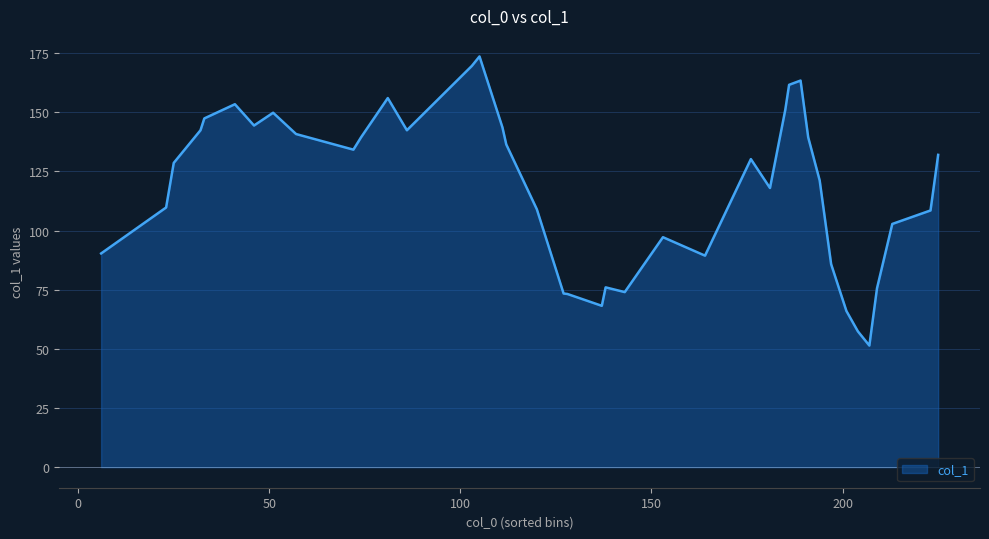

What is the maximum value shown in the chart?

173.6